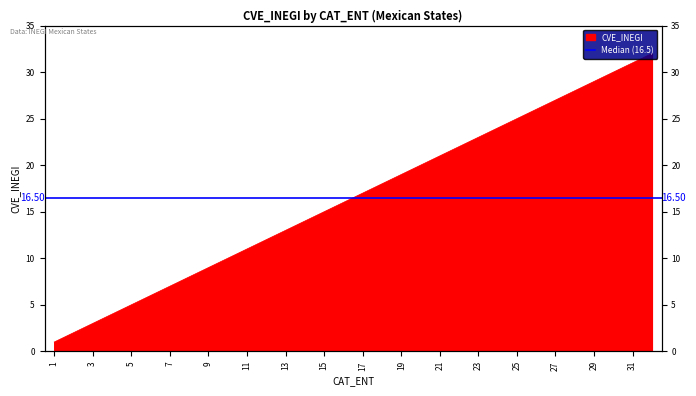

What is the change in value from 19 to 31?

+12